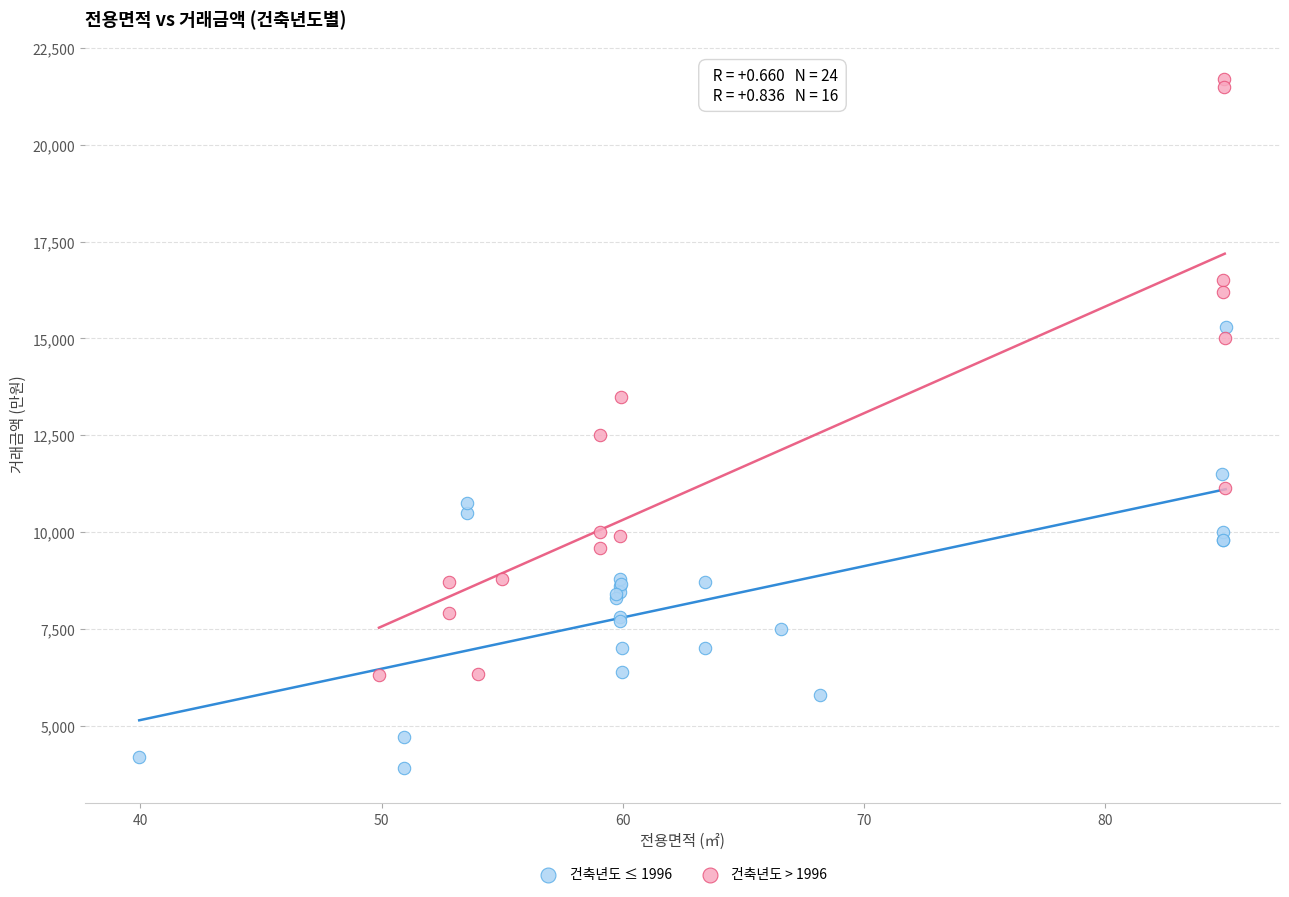

Which series reaches the minimum Y coordinate?

건축년도 ≤ 1996